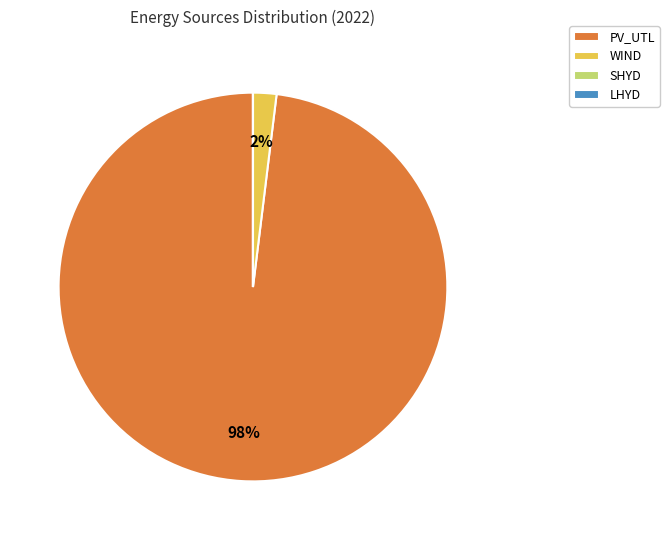

What percentage is the WIND slice, to the nearest percent?

2%